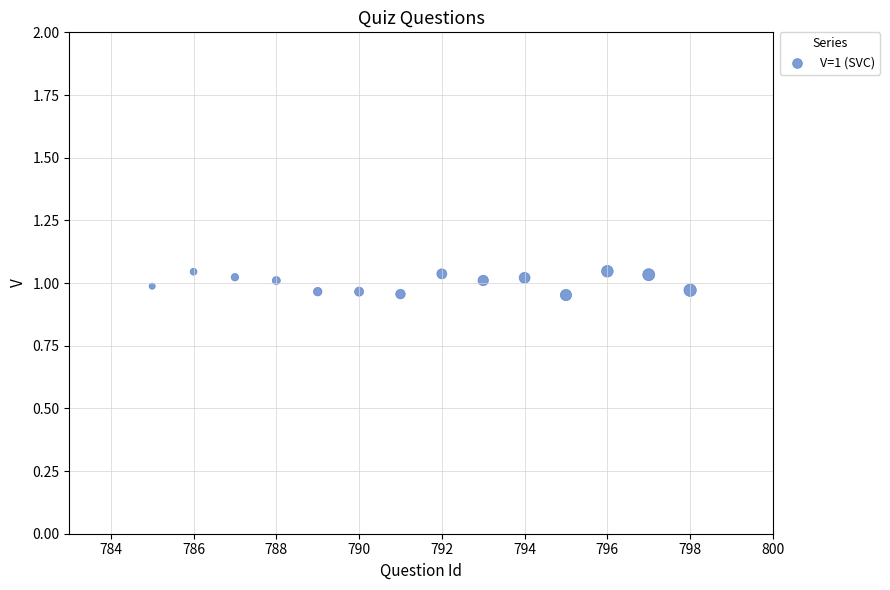

What is the range of X values (max minus min)?

13.0